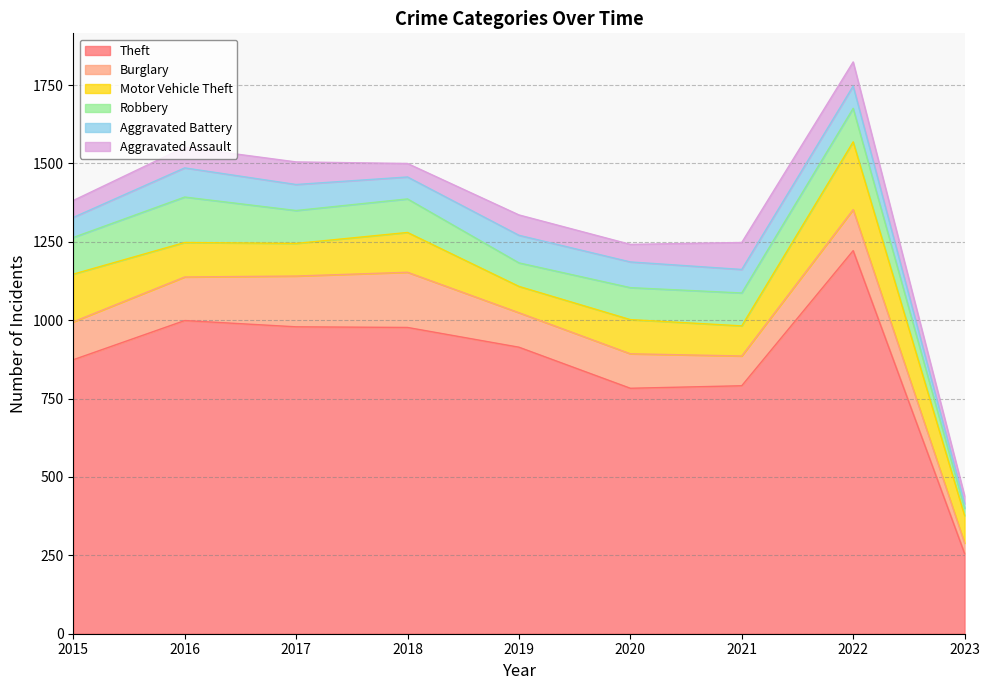

Reading left to right, list all the values displayed in this chart.

Theft: 2015=874	2016=999	2017=979	2018=977	2019=914	2020=783	2021=791	2022=1222	2023=256
Burglary: 2015=121	2016=139	2017=162	2018=176	2019=110	2020=110	2021=95	2022=131	2023=33
Motor Vehicle Theft: 2015=152	2016=110	2017=104	2018=127	2019=84	2020=109	2021=96	2022=216	2023=88
Robbery: 2015=117	2016=145	2017=105	2018=107	2019=75	2020=102	2021=105	2022=107	2023=23
Aggravated Battery: 2015=64	2016=93	2017=83	2018=70	2019=88	2020=82	2021=75	2022=71	2023=15
Aggravated Assault: 2015=54	2016=66	2017=72	2018=43	2019=65	2020=56	2021=86	2022=77	2023=25